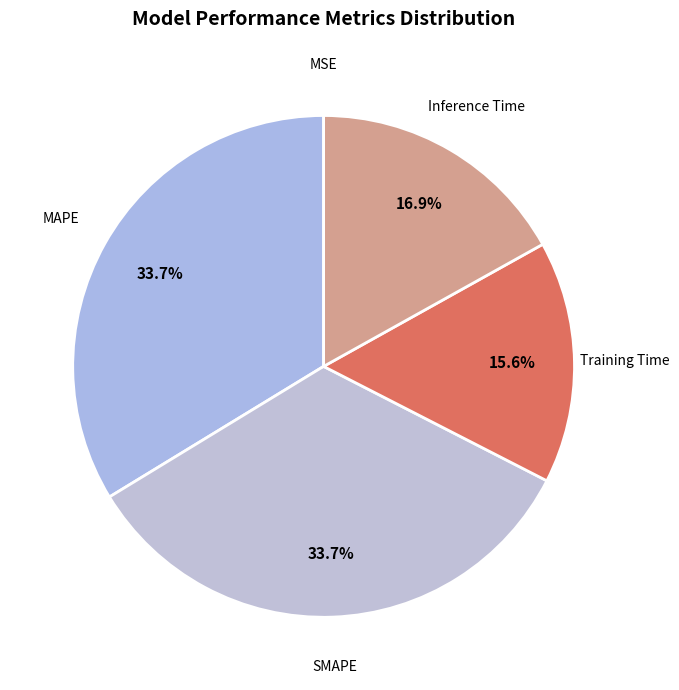

To the nearest percent, what portion does Inference Time represent?

17%